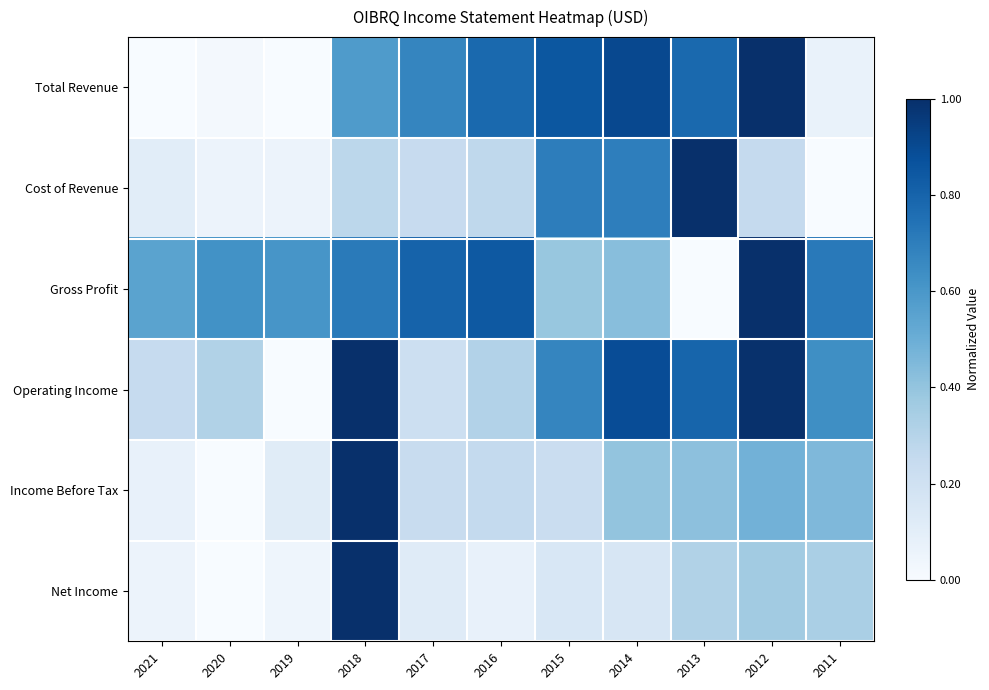

Reading left to right, what are all the values shown in this chart?

Total Revenue: 2021=0.0	2020=0.0	2019=0.0	2018=0.6	2017=0.7	2016=0.8	2015=0.8	2014=0.9	2013=0.8	2012=1.0	2011=0.1
Cost of Revenue: 2021=0.1	2020=0.1	2019=0.1	2018=0.3	2017=0.2	2016=0.3	2015=0.7	2014=0.7	2013=1.0	2012=0.3	2011=0.0
Gross Profit: 2021=0.5	2020=0.6	2019=0.6	2018=0.7	2017=0.8	2016=0.8	2015=0.4	2014=0.4	2013=0.0	2012=1.0	2011=0.7
Operating Income: 2021=0.2	2020=0.3	2019=0.0	2018=1.0	2017=0.2	2016=0.3	2015=0.7	2014=0.9	2013=0.8	2012=1.0	2011=0.6
Income Before Tax: 2021=0.1	2020=0.0	2019=0.1	2018=1.0	2017=0.2	2016=0.3	2015=0.2	2014=0.4	2013=0.4	2012=0.5	2011=0.5
Net Income: 2021=0.1	2020=0.0	2019=0.0	2018=1.0	2017=0.1	2016=0.1	2015=0.2	2014=0.2	2013=0.3	2012=0.4	2011=0.3